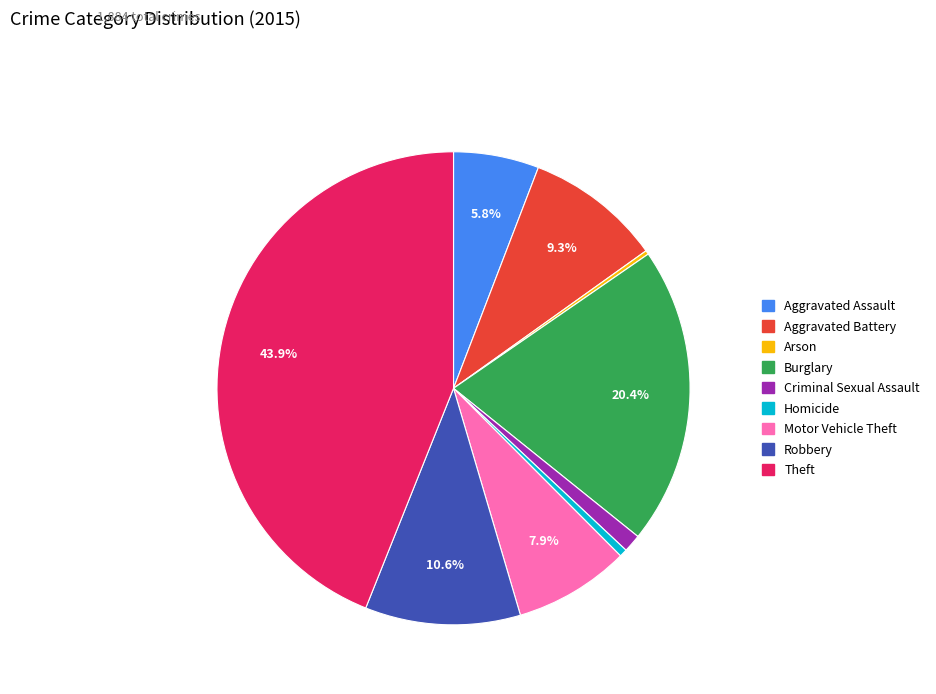

Which slice is the largest?

Theft